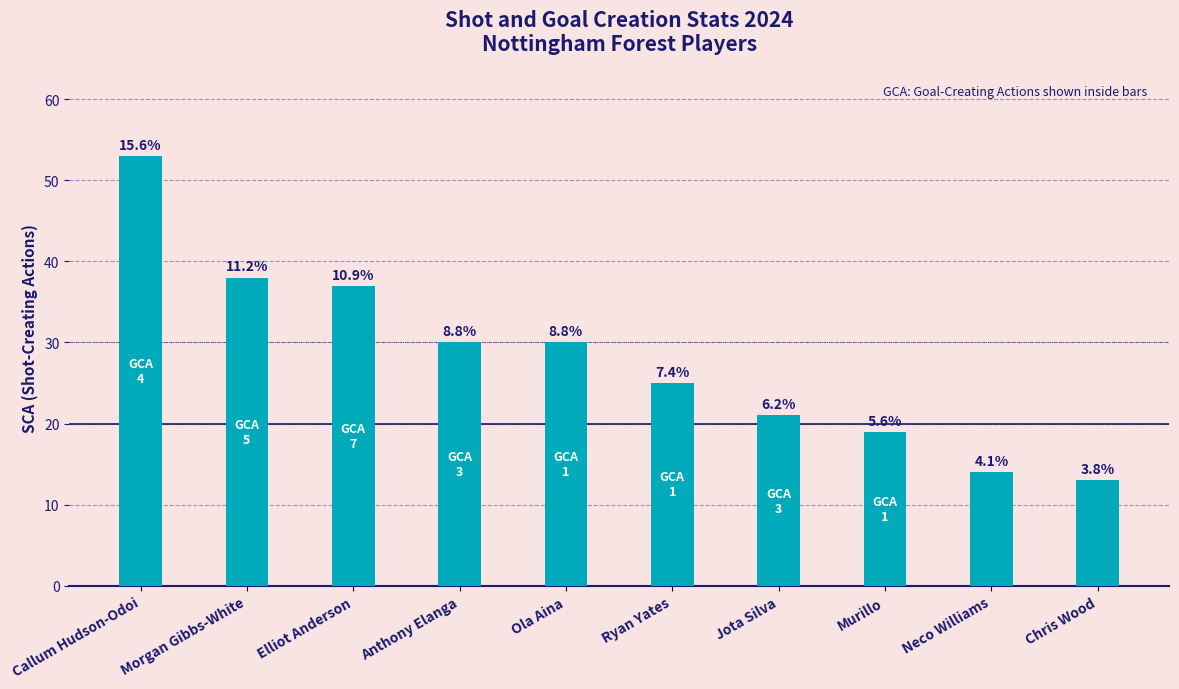

Which category has the lowest value across all series?

Chris Wood